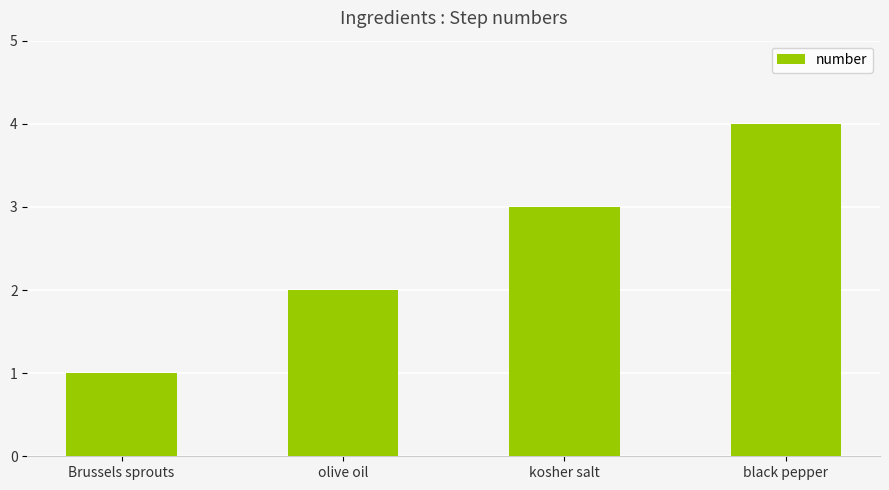

Between black pepper and olive oil, which is larger?

black pepper